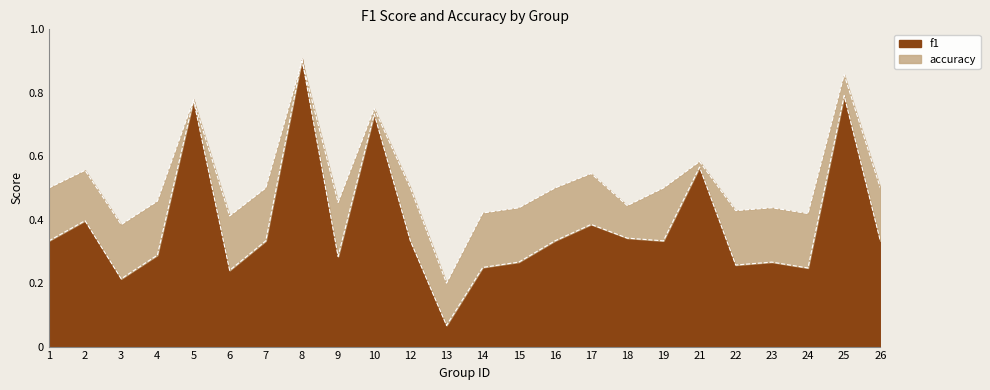

At which category is the sum across all series the highest?

8